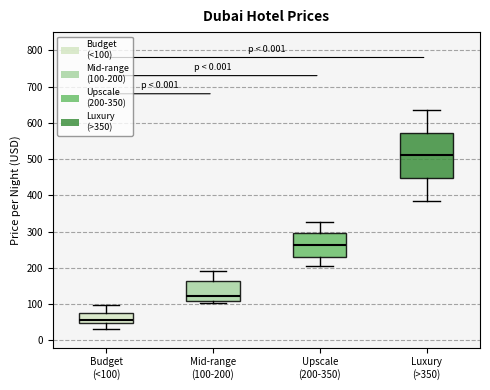

Reading left to right, transcribe this box plot: for each box, give where its median line is, the range the box spans, and where its two whiskers end, as read against the y-axis. The values are not printed on the chart, so give them approximately, as read against the axis.

Budget (<100): median 60, box 50 to 70, whiskers 30 to 100
Mid-range (100-200): median 120, box 110 to 160, whiskers 100 to 190
Upscale (200-350): median 260, box 230 to 300, whiskers 210 to 330
Luxury (>350): median 510, box 450 to 570, whiskers 390 to 640